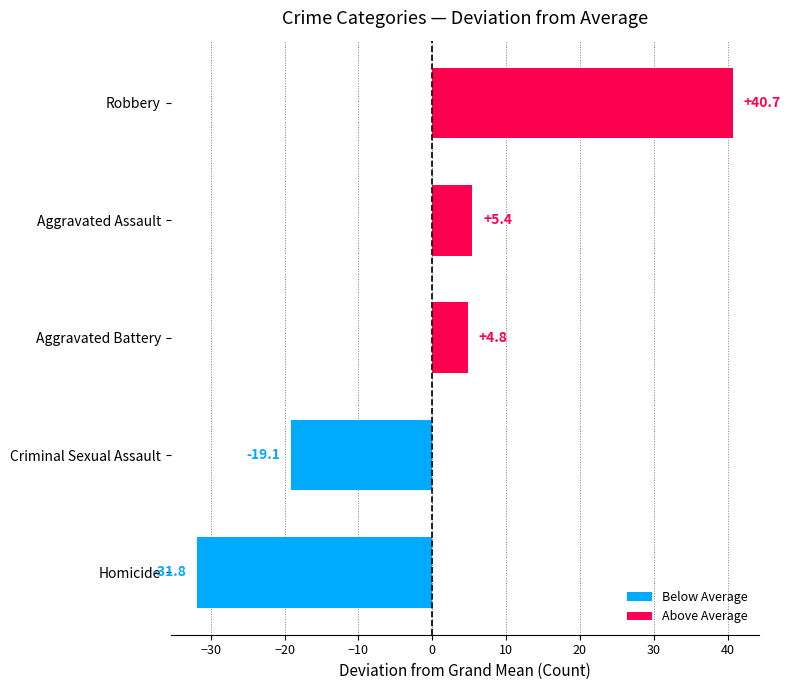

Which has a higher value, Criminal Sexual Assault or Aggravated Assault?

Aggravated Assault